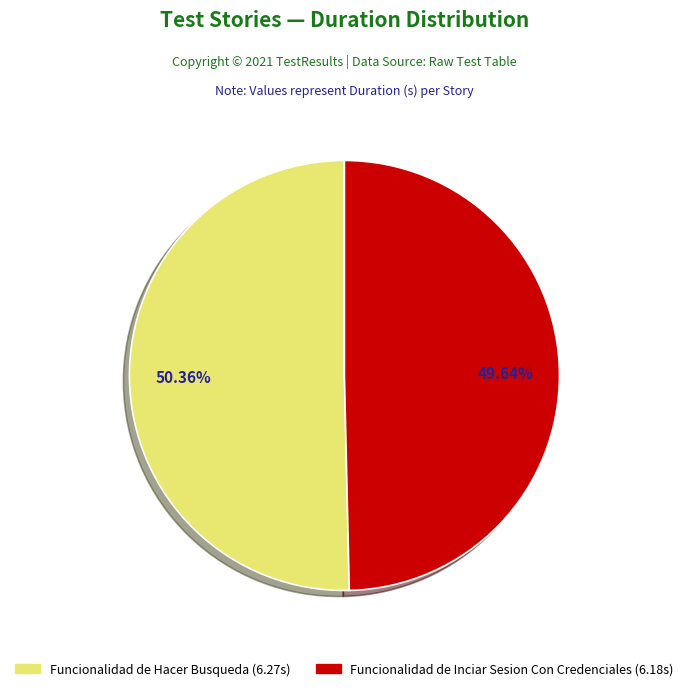

Is there a majority slice in this chart?

Yes